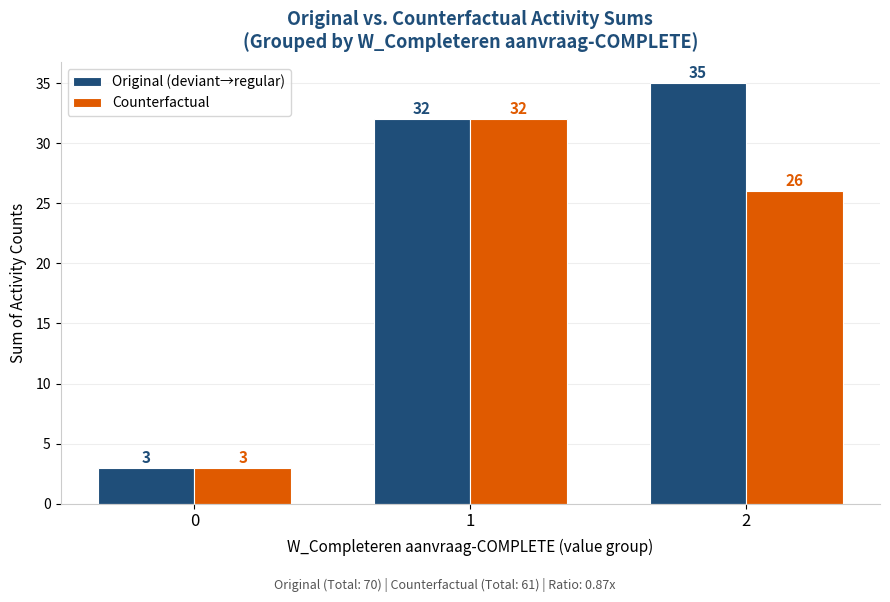

What is the value of the Original (deviant→regular) bar at the 2nd from the left?

32